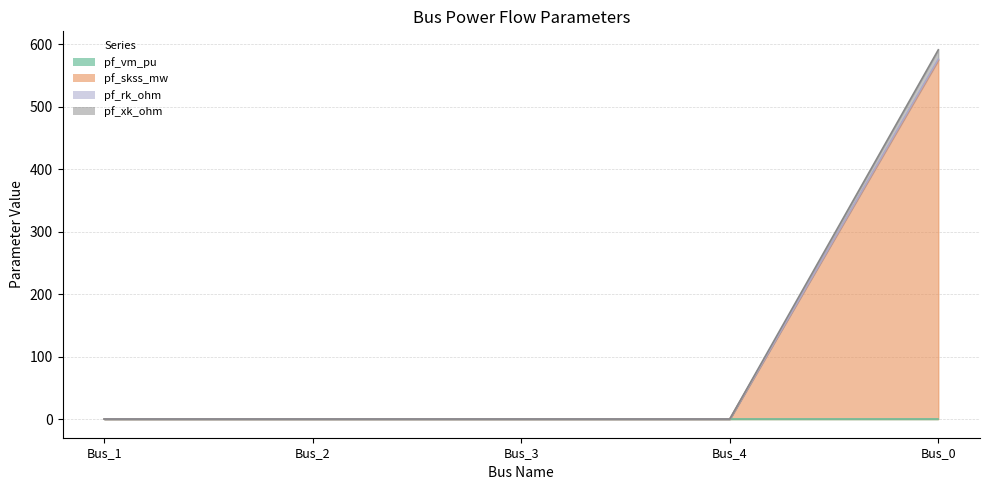

True or false: pf_vm_pu and pf_skss_mw cross at least once.

True